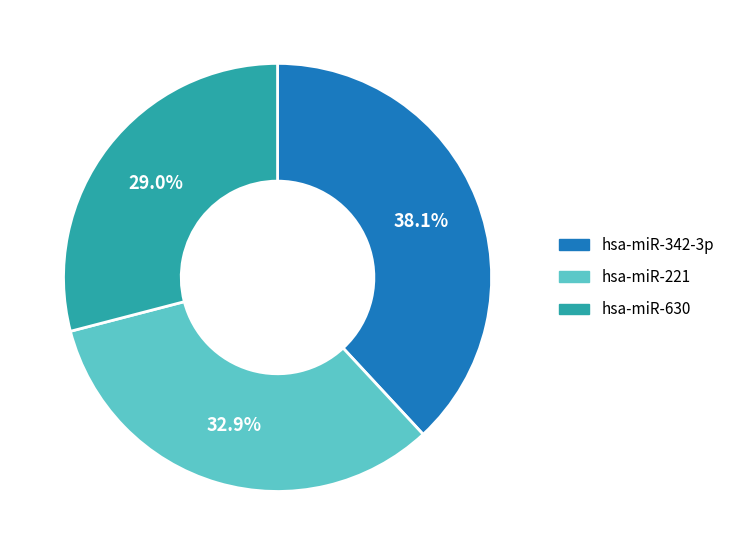

To the nearest percent, what is the difference between the hsa-miR-221 and hsa-miR-342-3p slice percentages?

5%